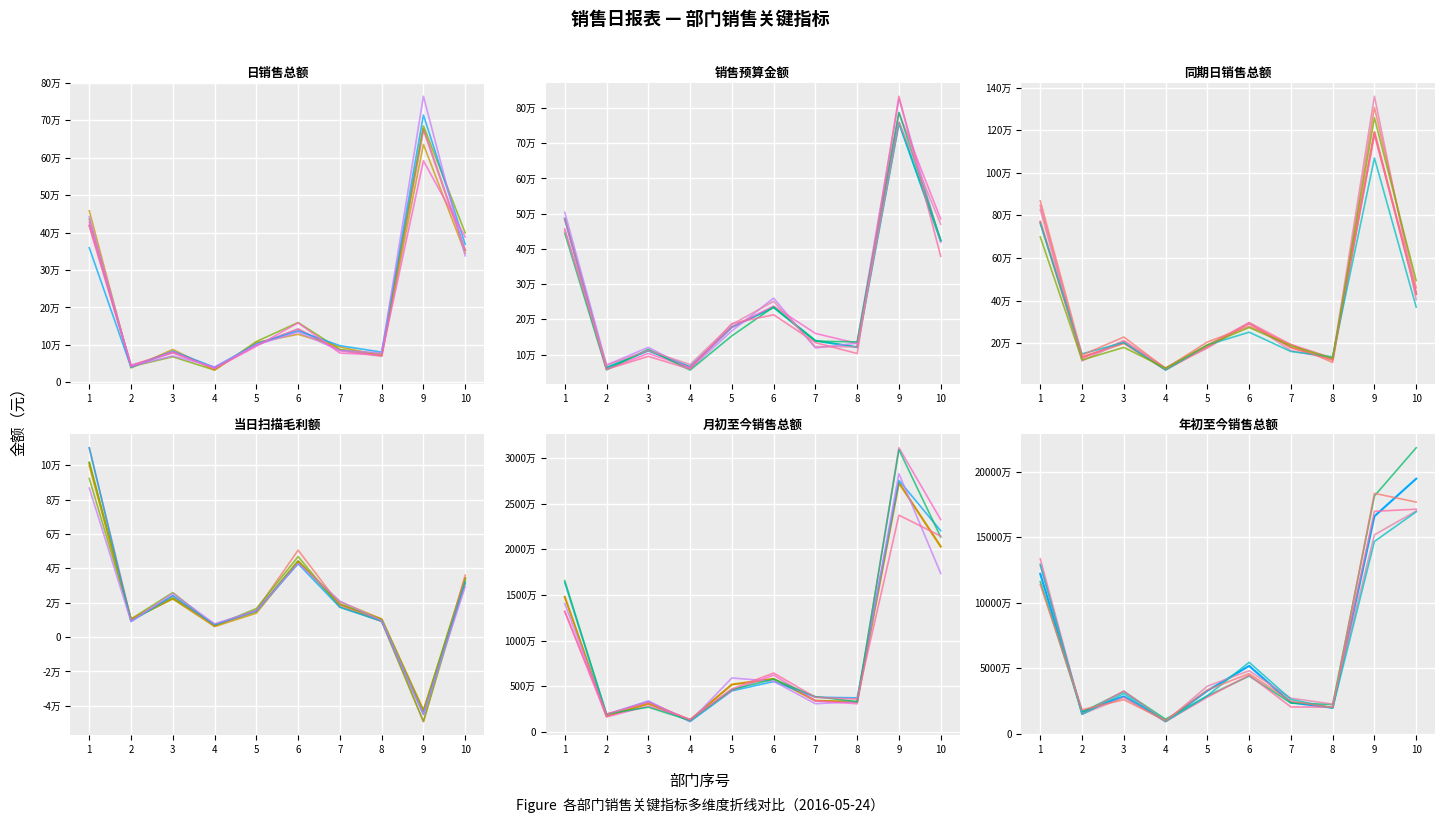

At which label is 月初至今销售总额 closest to 14299351?

1